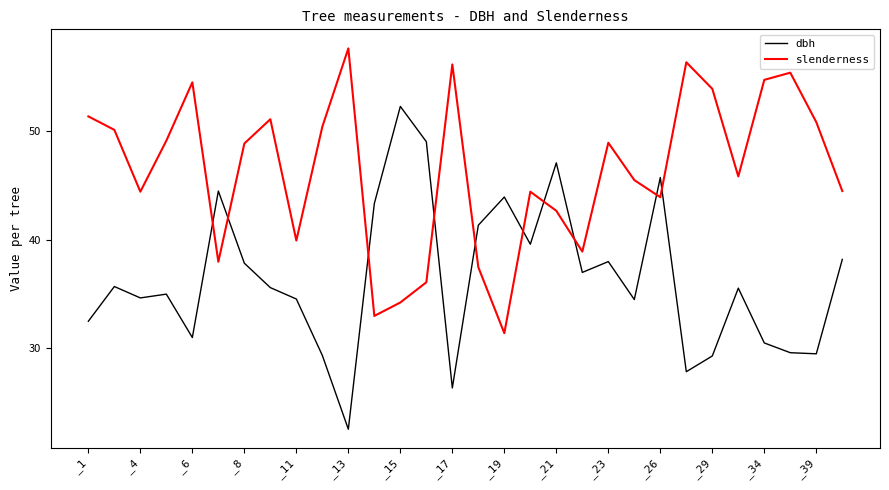

Which series has the largest total across all categories?

slenderness